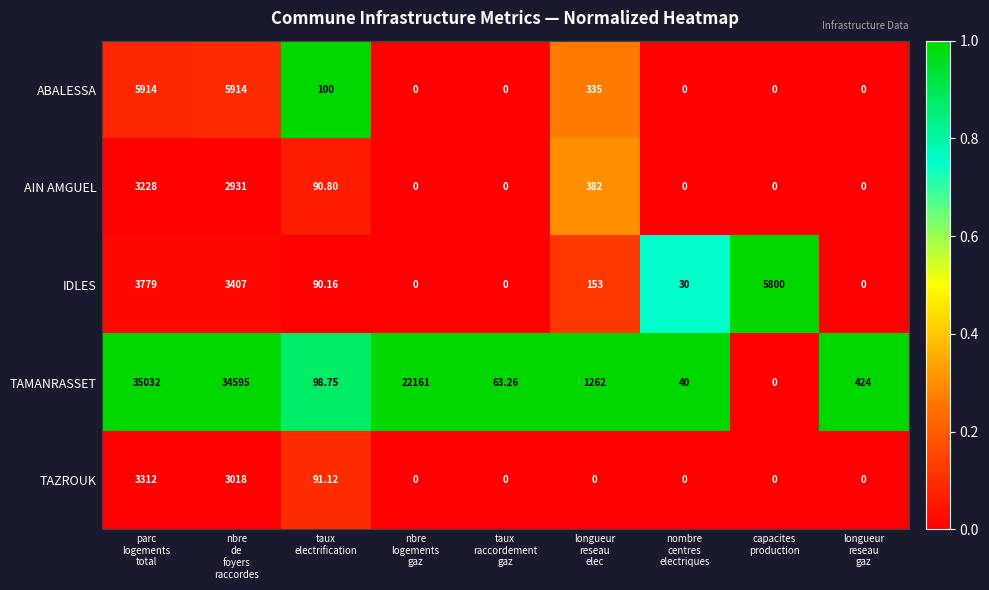

Rank the series by their maximum value, from lowest to highest.

AIN AMGUEL, TAZROUK, IDLES, ABALESSA, TAMANRASSET